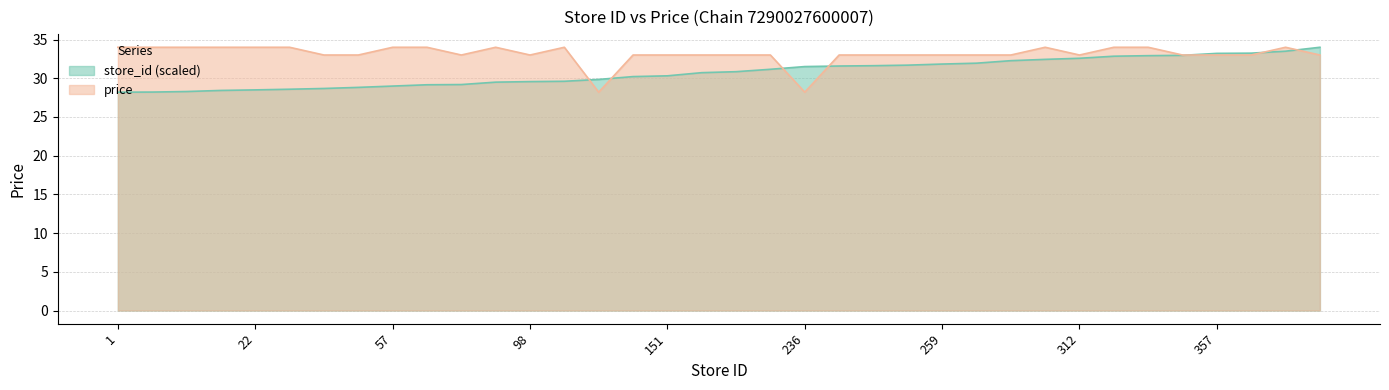

Which has a higher value, 377 or 151?

377